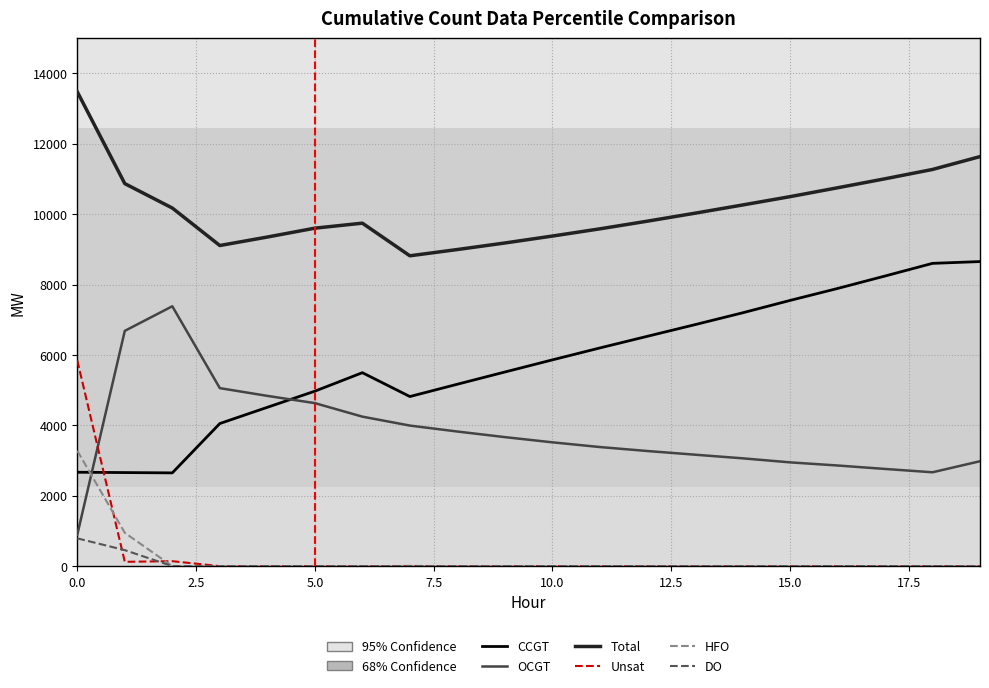

True or false: Total has more than 0 interior local peaks.

True